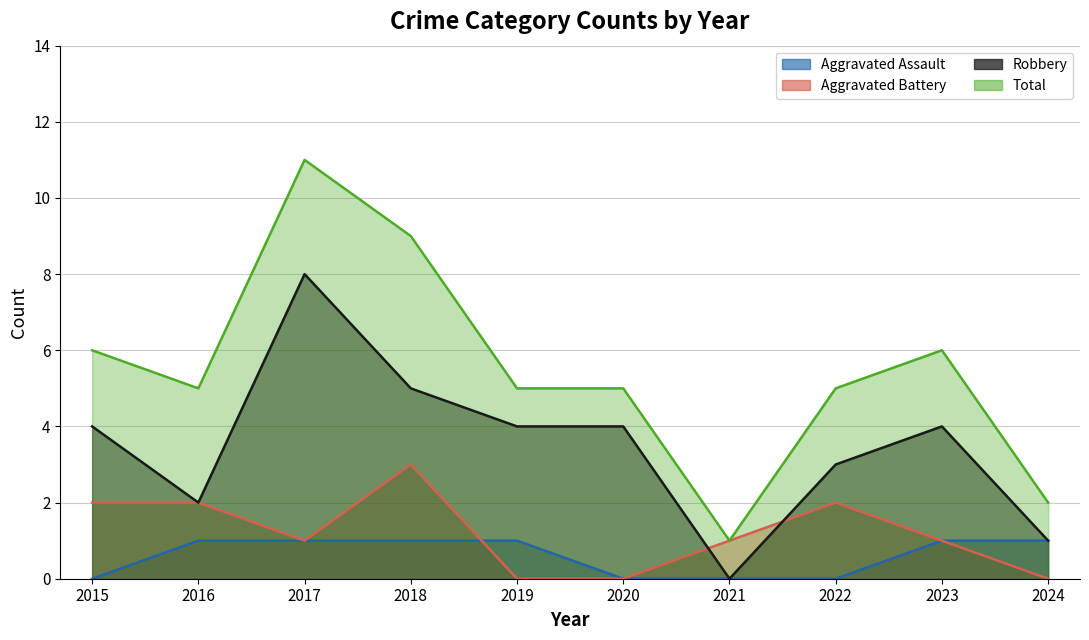

Does the chart display data point markers on the line(s)?

No